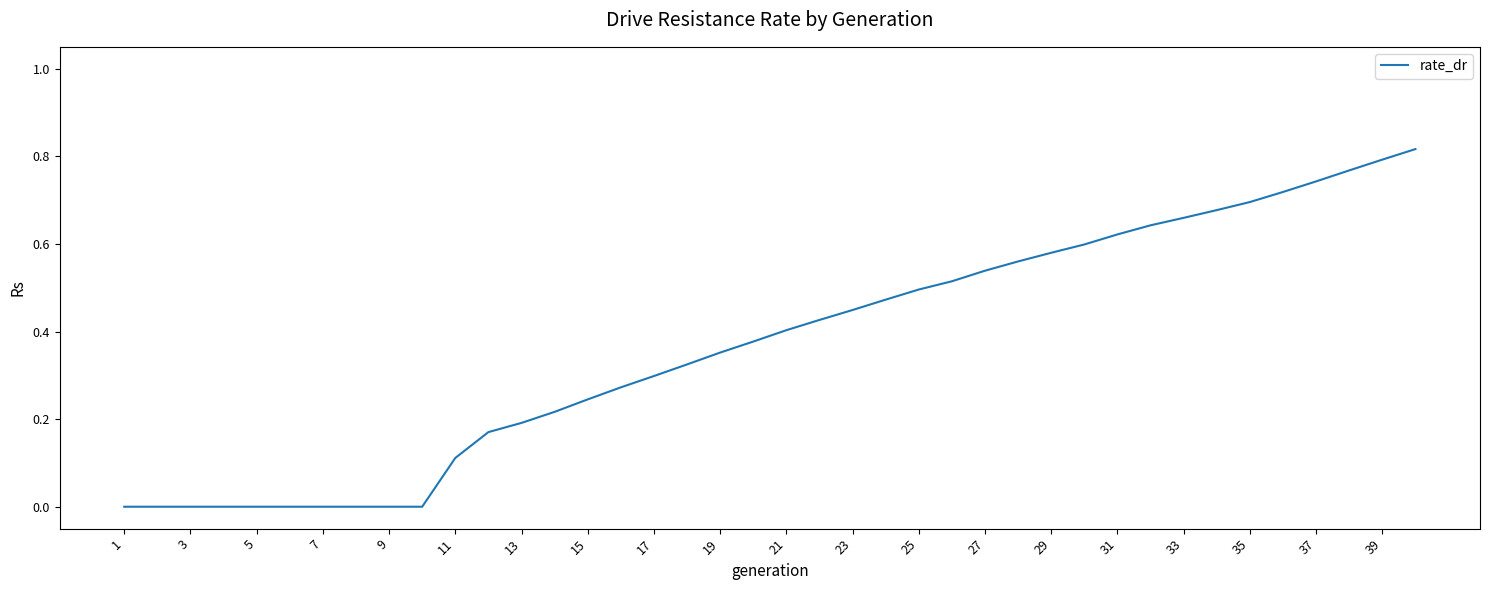

Reading right to left, what are all the values shown in this chart?

0.8	0.8	0.8	0.7	0.7	0.7	0.7	0.7	0.6	0.6	0.6	0.6	0.6	0.5	0.5	0.5	0.5	0.4	0.4	0.4	0.4	0.4	0.3	0.3	0.3	0.2	0.2	0.2	0.2	0.1	0.0	0.0	0.0	0.0	0.0	0.0	0.0	0.0	0.0	0.0